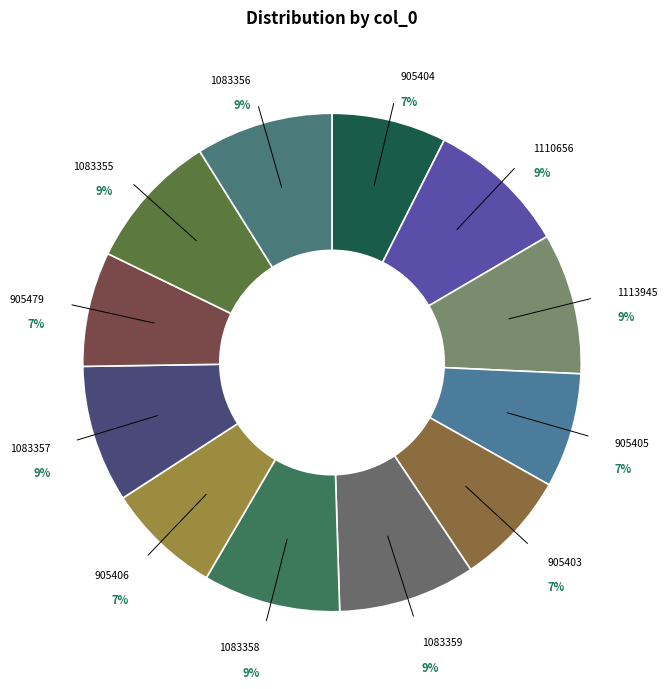

Is there a majority slice in this chart?

No